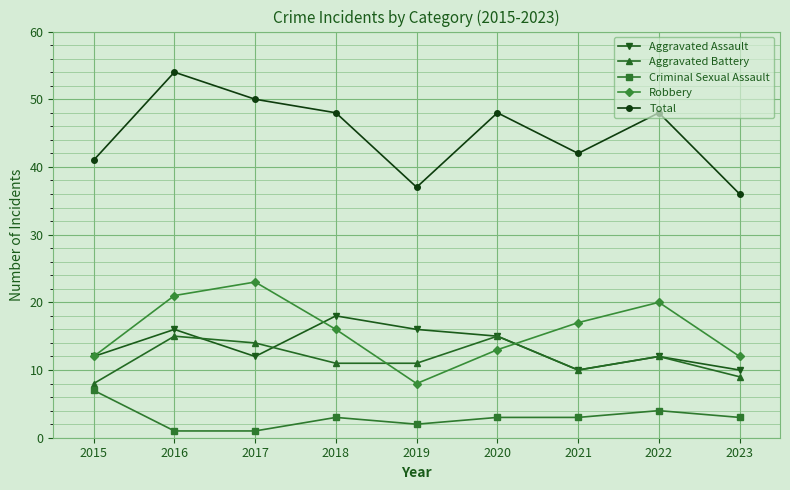

What is the minimum value shown in the chart?

1